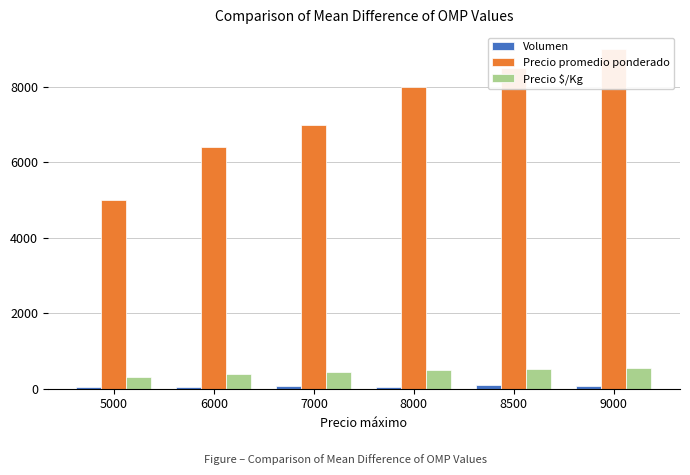

What is the minimum value shown in the chart?

35.0